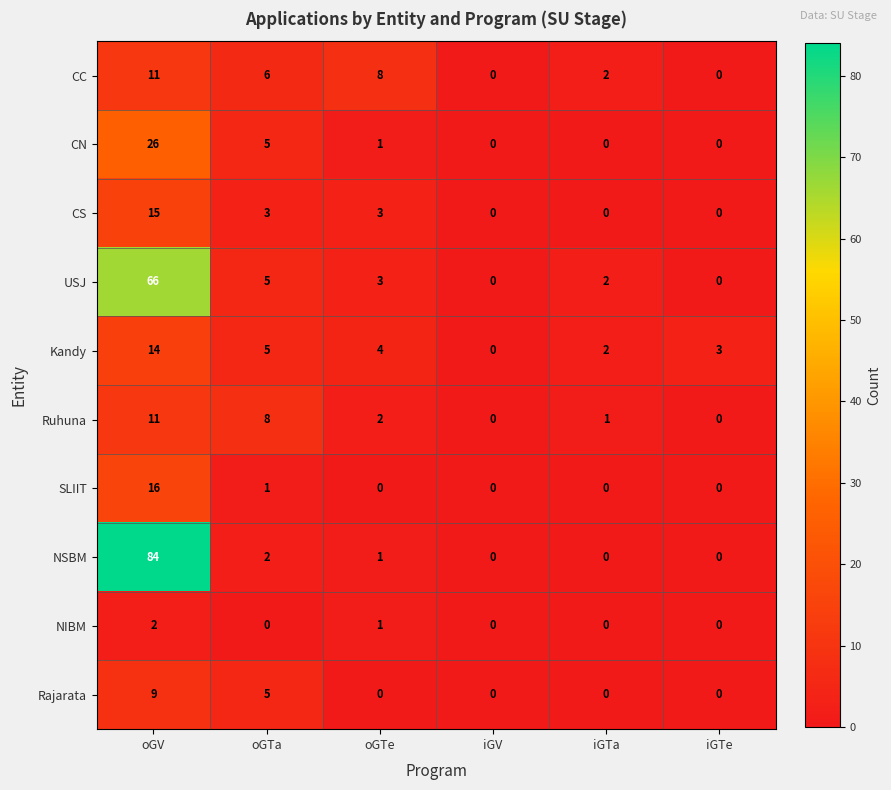

What is the difference between the second highest and second lowest values in the Ruhuna series?

8